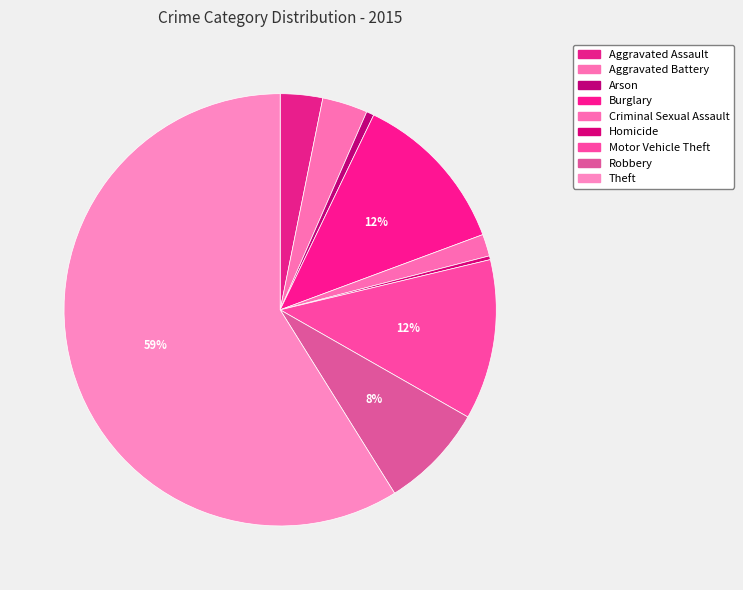

The Aggravated Battery slice represents 10% of the pie. True or false?

False